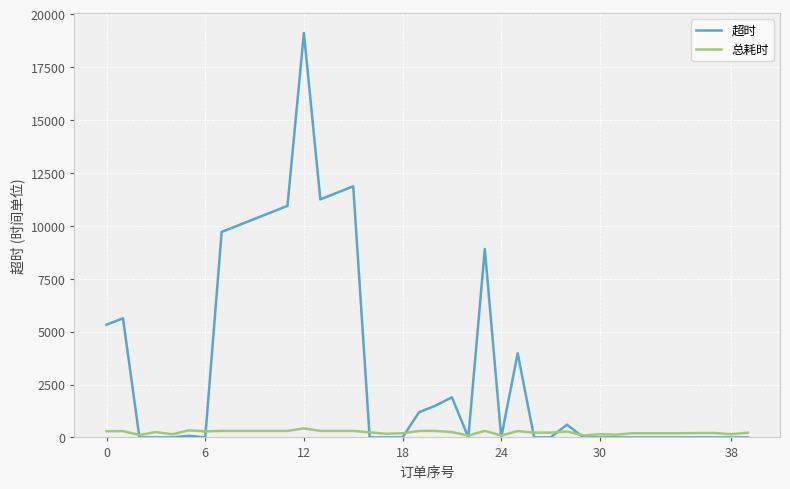

Which series has the largest total across all categories?

超时